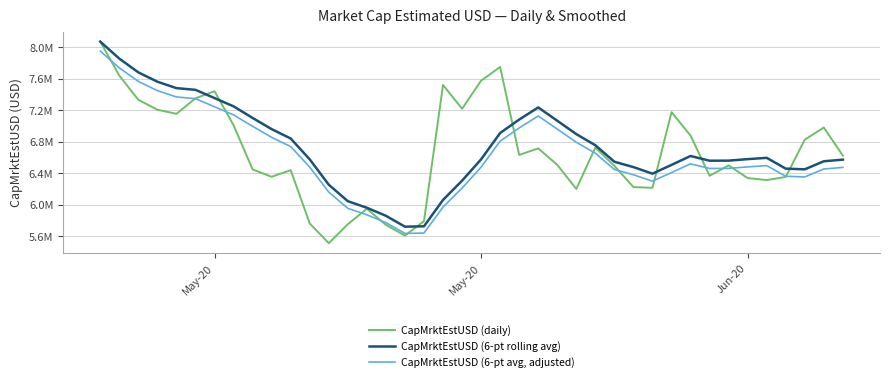

Does the chart have visible grid lines?

Yes